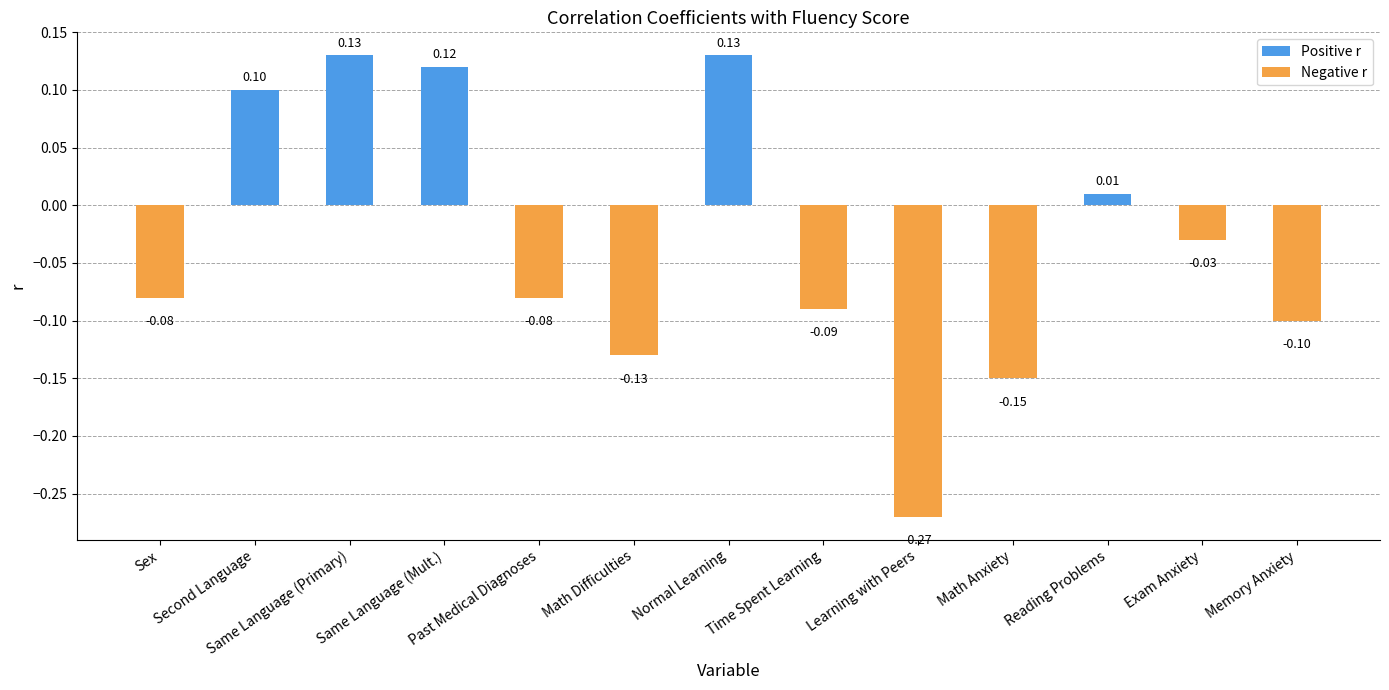

Which label corresponds to the smallest value in the chart?

Learning with Peers